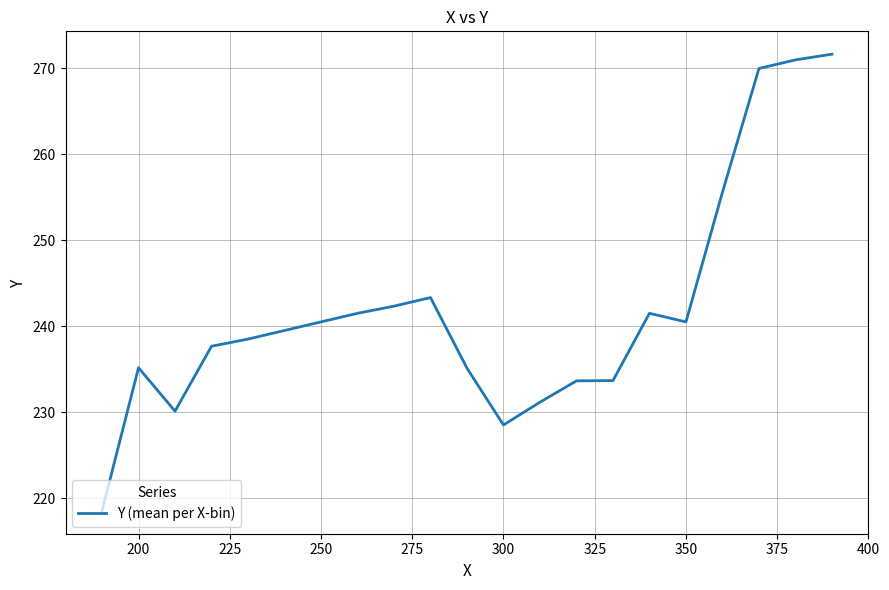

What is the difference between the maximum and minimum values?

53.2